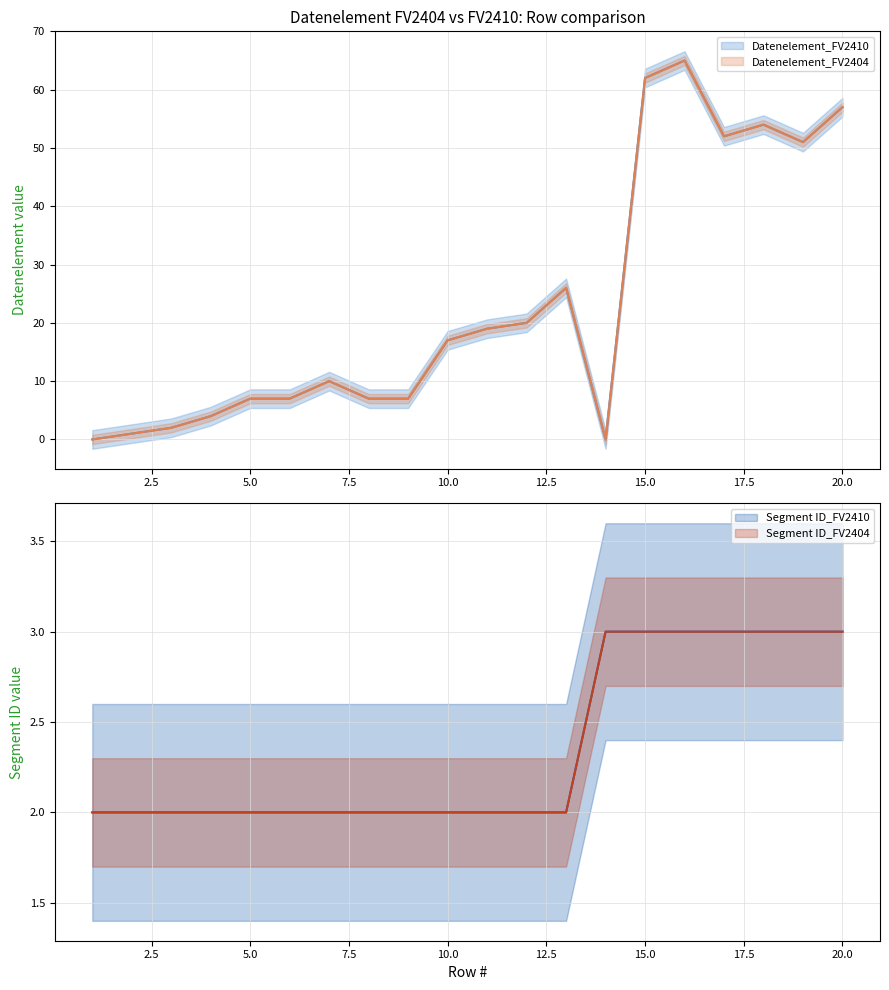

What is the difference between the maximum and minimum values in the Segment ID_FV2410 series?

1